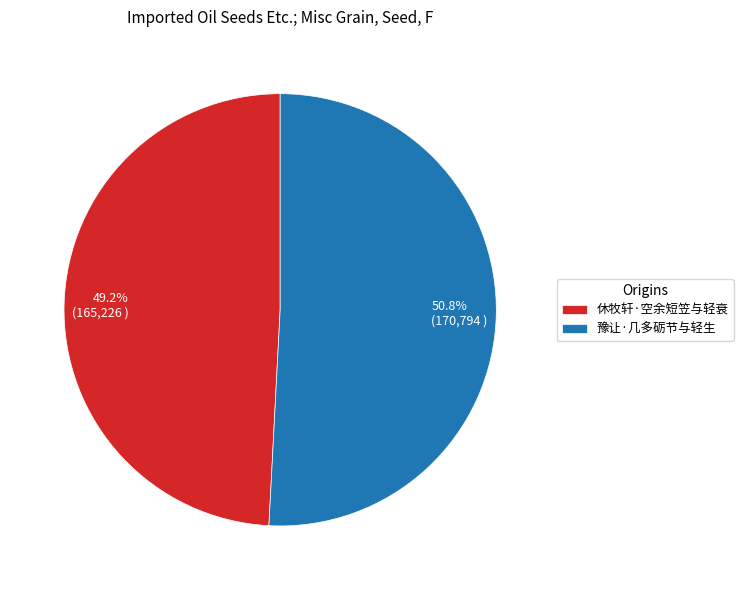

What is the smallest slice in the pie chart?

休牧轩·空余短笠与轻衰